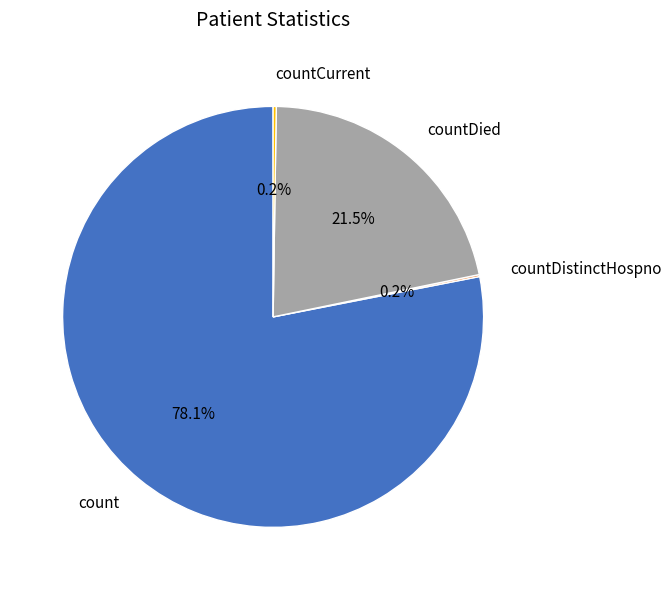

Do countDied and count together represent more than half of the pie?

Yes